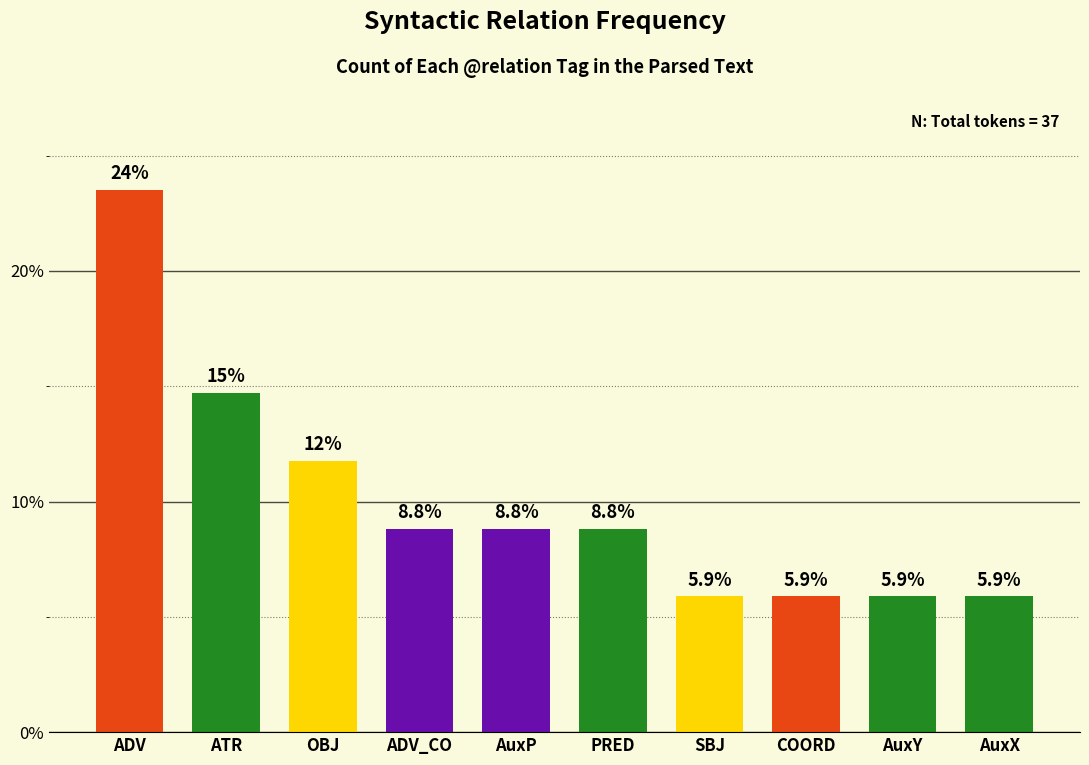

Which label corresponds to the largest value in the chart?

ADV